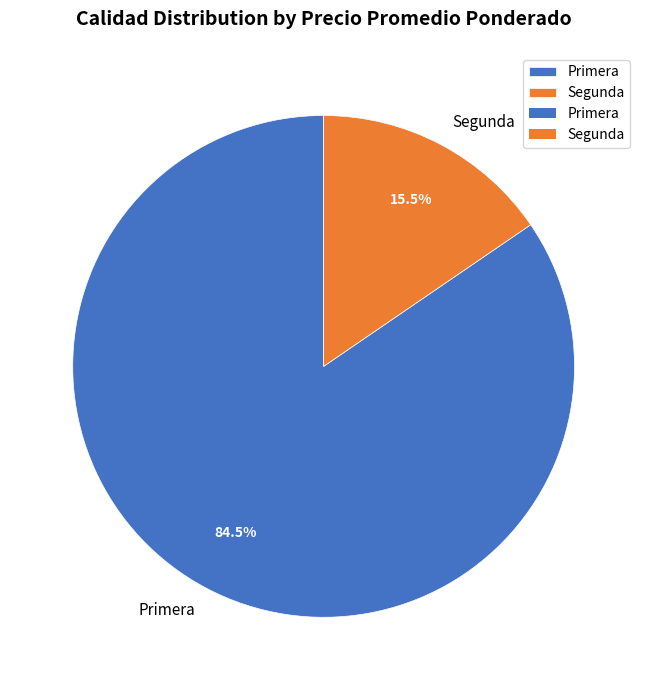

Which slice is the smallest?

Segunda